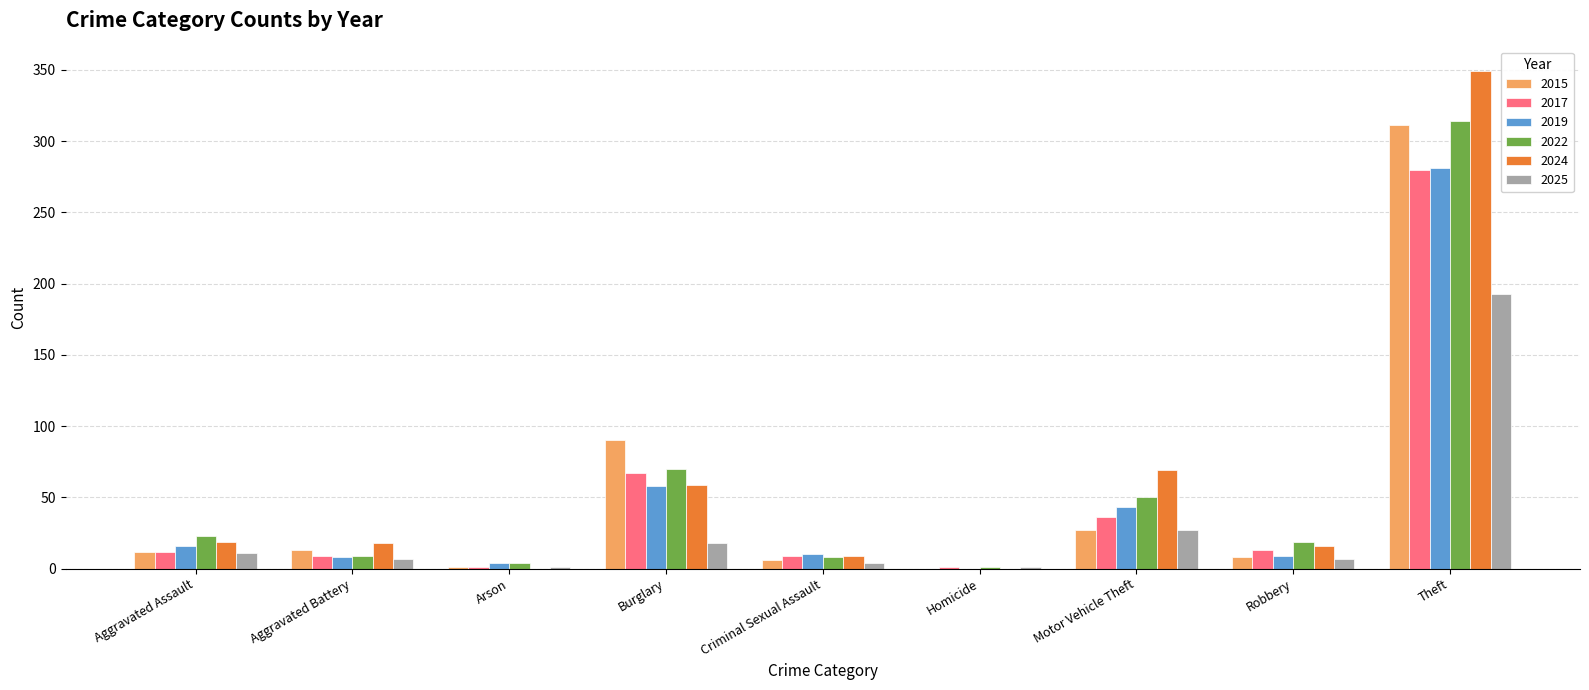

Count the number of data series in this chart.

6